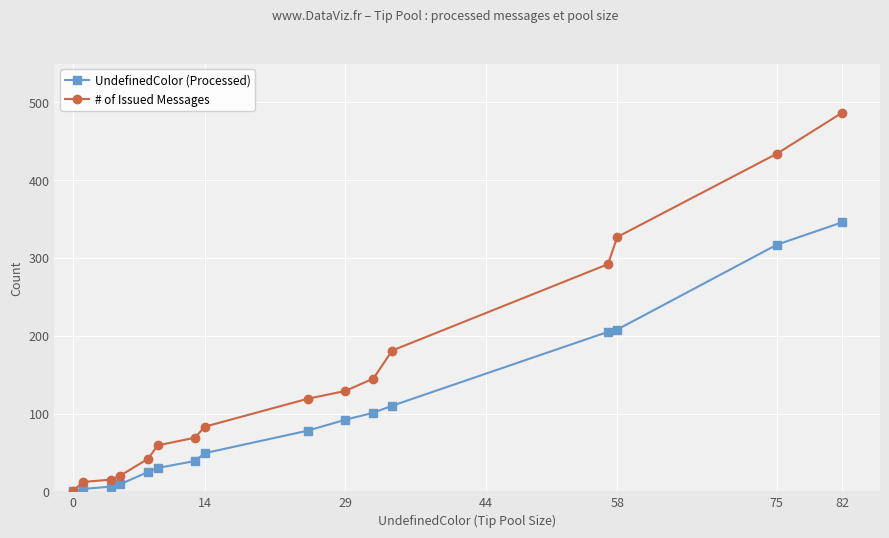

Which series has the widest spread of values?

# of Issued Messages